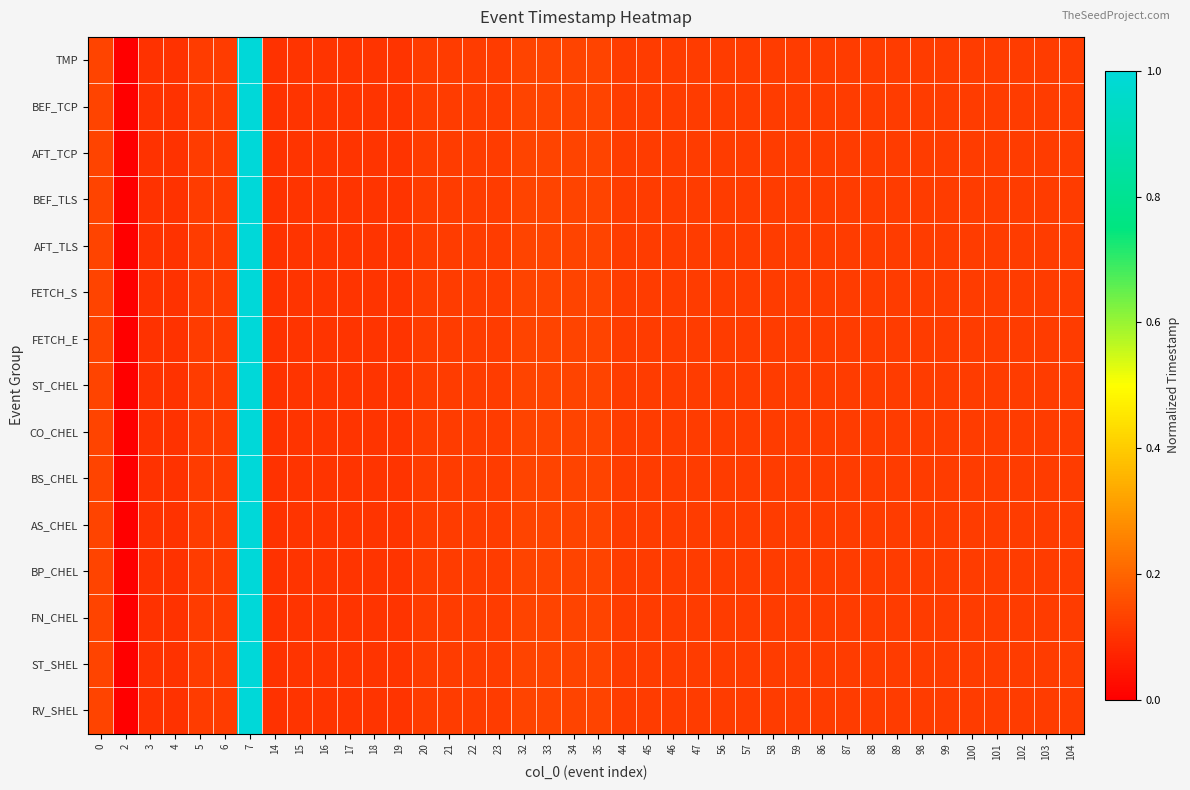

Reading left to right, what are all the values shown in this chart?

TMP: 0=0.1	2=0.0	3=0.1	4=0.1	5=0.1	6=0.1	7=1.0	14=0.1	15=0.1	16=0.1	17=0.1	18=0.1	19=0.1	20=0.1	21=0.1	22=0.1	23=0.1	32=0.1	33=0.1	34=0.1	35=0.1	44=0.1	45=0.1	46=0.1	47=0.1	56=0.1	57=0.1	58=0.1	59=0.1	86=0.1	87=0.1	88=0.1	89=0.1	98=0.1	99=0.1	100=0.1	101=0.1	102=0.1	103=0.1	104=0.1
BEF_TCP: 0=0.1	2=0.0	3=0.1	4=0.1	5=0.1	6=0.1	7=1.0	14=0.1	15=0.1	16=0.1	17=0.1	18=0.1	19=0.1	20=0.1	21=0.1	22=0.1	23=0.1	32=0.1	33=0.1	34=0.1	35=0.1	44=0.1	45=0.1	46=0.1	47=0.1	56=0.1	57=0.1	58=0.1	59=0.1	86=0.1	87=0.1	88=0.1	89=0.1	98=0.1	99=0.1	100=0.1	101=0.1	102=0.1	103=0.1	104=0.1
AFT_TCP: 0=0.1	2=0.0	3=0.1	4=0.1	5=0.1	6=0.1	7=1.0	14=0.1	15=0.1	16=0.1	17=0.1	18=0.1	19=0.1	20=0.1	21=0.1	22=0.1	23=0.1	32=0.1	33=0.1	34=0.1	35=0.1	44=0.1	45=0.1	46=0.1	47=0.1	56=0.1	57=0.1	58=0.1	59=0.1	86=0.1	87=0.1	88=0.1	89=0.1	98=0.1	99=0.1	100=0.1	101=0.1	102=0.1	103=0.1	104=0.1
BEF_TLS: 0=0.1	2=0.0	3=0.1	4=0.1	5=0.1	6=0.1	7=1.0	14=0.1	15=0.1	16=0.1	17=0.1	18=0.1	19=0.1	20=0.1	21=0.1	22=0.1	23=0.1	32=0.1	33=0.1	34=0.1	35=0.1	44=0.1	45=0.1	46=0.1	47=0.1	56=0.1	57=0.1	58=0.1	59=0.1	86=0.1	87=0.1	88=0.1	89=0.1	98=0.1	99=0.1	100=0.1	101=0.1	102=0.1	103=0.1	104=0.1
AFT_TLS: 0=0.1	2=0.0	3=0.1	4=0.1	5=0.1	6=0.1	7=1.0	14=0.1	15=0.1	16=0.1	17=0.1	18=0.1	19=0.1	20=0.1	21=0.1	22=0.1	23=0.1	32=0.1	33=0.1	34=0.1	35=0.1	44=0.1	45=0.1	46=0.1	47=0.1	56=0.1	57=0.1	58=0.1	59=0.1	86=0.1	87=0.1	88=0.1	89=0.1	98=0.1	99=0.1	100=0.1	101=0.1	102=0.1	103=0.1	104=0.1
FETCH_S: 0=0.1	2=0.0	3=0.1	4=0.1	5=0.1	6=0.1	7=1.0	14=0.1	15=0.1	16=0.1	17=0.1	18=0.1	19=0.1	20=0.1	21=0.1	22=0.1	23=0.1	32=0.1	33=0.1	34=0.1	35=0.1	44=0.1	45=0.1	46=0.1	47=0.1	56=0.1	57=0.1	58=0.1	59=0.1	86=0.1	87=0.1	88=0.1	89=0.1	98=0.1	99=0.1	100=0.1	101=0.1	102=0.1	103=0.1	104=0.1
FETCH_E: 0=0.1	2=0.0	3=0.1	4=0.1	5=0.1	6=0.1	7=1.0	14=0.1	15=0.1	16=0.1	17=0.1	18=0.1	19=0.1	20=0.1	21=0.1	22=0.1	23=0.1	32=0.1	33=0.1	34=0.1	35=0.1	44=0.1	45=0.1	46=0.1	47=0.1	56=0.1	57=0.1	58=0.1	59=0.1	86=0.1	87=0.1	88=0.1	89=0.1	98=0.1	99=0.1	100=0.1	101=0.1	102=0.1	103=0.1	104=0.1
ST_CHEL: 0=0.1	2=0.0	3=0.1	4=0.1	5=0.1	6=0.1	7=1.0	14=0.1	15=0.1	16=0.1	17=0.1	18=0.1	19=0.1	20=0.1	21=0.1	22=0.1	23=0.1	32=0.1	33=0.1	34=0.1	35=0.1	44=0.1	45=0.1	46=0.1	47=0.1	56=0.1	57=0.1	58=0.1	59=0.1	86=0.1	87=0.1	88=0.1	89=0.1	98=0.1	99=0.1	100=0.1	101=0.1	102=0.1	103=0.1	104=0.1
CO_CHEL: 0=0.1	2=0.0	3=0.1	4=0.1	5=0.1	6=0.1	7=1.0	14=0.1	15=0.1	16=0.1	17=0.1	18=0.1	19=0.1	20=0.1	21=0.1	22=0.1	23=0.1	32=0.1	33=0.1	34=0.1	35=0.1	44=0.1	45=0.1	46=0.1	47=0.1	56=0.1	57=0.1	58=0.1	59=0.1	86=0.1	87=0.1	88=0.1	89=0.1	98=0.1	99=0.1	100=0.1	101=0.1	102=0.1	103=0.1	104=0.1
BS_CHEL: 0=0.1	2=0.0	3=0.1	4=0.1	5=0.1	6=0.1	7=1.0	14=0.1	15=0.1	16=0.1	17=0.1	18=0.1	19=0.1	20=0.1	21=0.1	22=0.1	23=0.1	32=0.1	33=0.1	34=0.1	35=0.1	44=0.1	45=0.1	46=0.1	47=0.1	56=0.1	57=0.1	58=0.1	59=0.1	86=0.1	87=0.1	88=0.1	89=0.1	98=0.1	99=0.1	100=0.1	101=0.1	102=0.1	103=0.1	104=0.1
AS_CHEL: 0=0.1	2=0.0	3=0.1	4=0.1	5=0.1	6=0.1	7=1.0	14=0.1	15=0.1	16=0.1	17=0.1	18=0.1	19=0.1	20=0.1	21=0.1	22=0.1	23=0.1	32=0.1	33=0.1	34=0.1	35=0.1	44=0.1	45=0.1	46=0.1	47=0.1	56=0.1	57=0.1	58=0.1	59=0.1	86=0.1	87=0.1	88=0.1	89=0.1	98=0.1	99=0.1	100=0.1	101=0.1	102=0.1	103=0.1	104=0.1
BP_CHEL: 0=0.1	2=0.0	3=0.1	4=0.1	5=0.1	6=0.1	7=1.0	14=0.1	15=0.1	16=0.1	17=0.1	18=0.1	19=0.1	20=0.1	21=0.1	22=0.1	23=0.1	32=0.1	33=0.1	34=0.1	35=0.1	44=0.1	45=0.1	46=0.1	47=0.1	56=0.1	57=0.1	58=0.1	59=0.1	86=0.1	87=0.1	88=0.1	89=0.1	98=0.1	99=0.1	100=0.1	101=0.1	102=0.1	103=0.1	104=0.1
FN_CHEL: 0=0.1	2=0.0	3=0.1	4=0.1	5=0.1	6=0.1	7=1.0	14=0.1	15=0.1	16=0.1	17=0.1	18=0.1	19=0.1	20=0.1	21=0.1	22=0.1	23=0.1	32=0.1	33=0.1	34=0.1	35=0.1	44=0.1	45=0.1	46=0.1	47=0.1	56=0.1	57=0.1	58=0.1	59=0.1	86=0.1	87=0.1	88=0.1	89=0.1	98=0.1	99=0.1	100=0.1	101=0.1	102=0.1	103=0.1	104=0.1
ST_SHEL: 0=0.1	2=0.0	3=0.1	4=0.1	5=0.1	6=0.1	7=1.0	14=0.1	15=0.1	16=0.1	17=0.1	18=0.1	19=0.1	20=0.1	21=0.1	22=0.1	23=0.1	32=0.1	33=0.1	34=0.1	35=0.1	44=0.1	45=0.1	46=0.1	47=0.1	56=0.1	57=0.1	58=0.1	59=0.1	86=0.1	87=0.1	88=0.1	89=0.1	98=0.1	99=0.1	100=0.1	101=0.1	102=0.1	103=0.1	104=0.1
RV_SHEL: 0=0.1	2=0.0	3=0.1	4=0.1	5=0.1	6=0.1	7=1.0	14=0.1	15=0.1	16=0.1	17=0.1	18=0.1	19=0.1	20=0.1	21=0.1	22=0.1	23=0.1	32=0.1	33=0.1	34=0.1	35=0.1	44=0.1	45=0.1	46=0.1	47=0.1	56=0.1	57=0.1	58=0.1	59=0.1	86=0.1	87=0.1	88=0.1	89=0.1	98=0.1	99=0.1	100=0.1	101=0.1	102=0.1	103=0.1	104=0.1